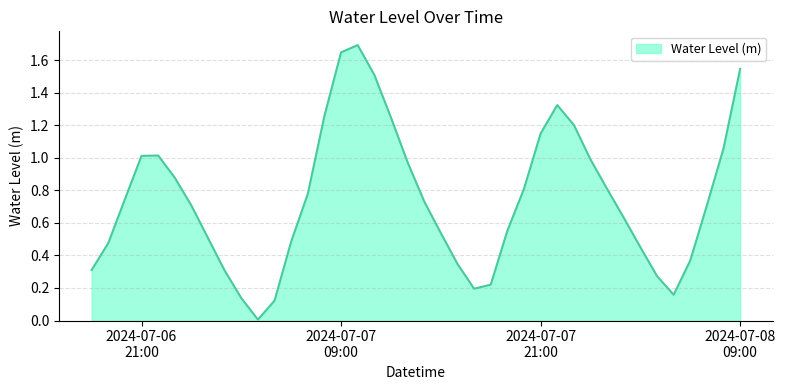

What is the maximum value shown in the chart?

1.7